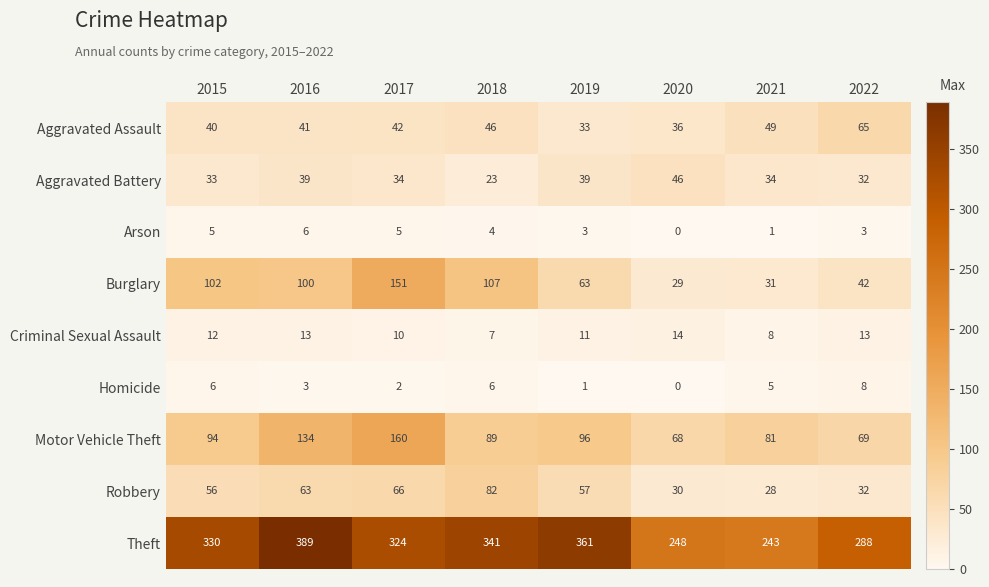

Which series has the largest range (max minus min)?

Theft